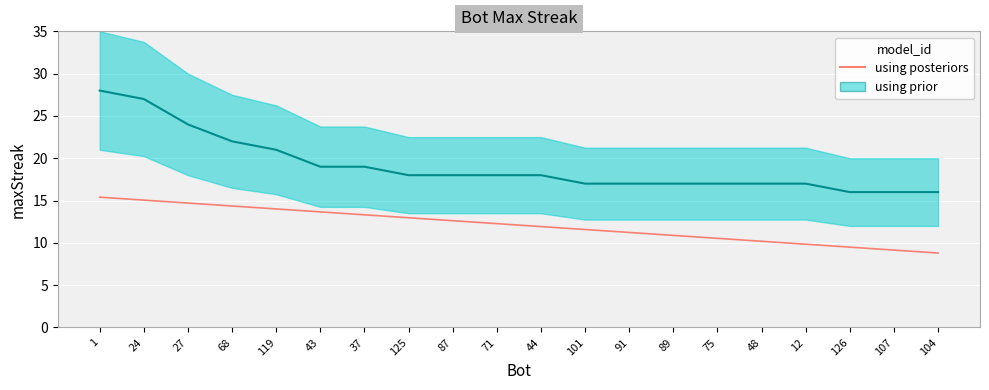

Count the number of data series in this chart.

2